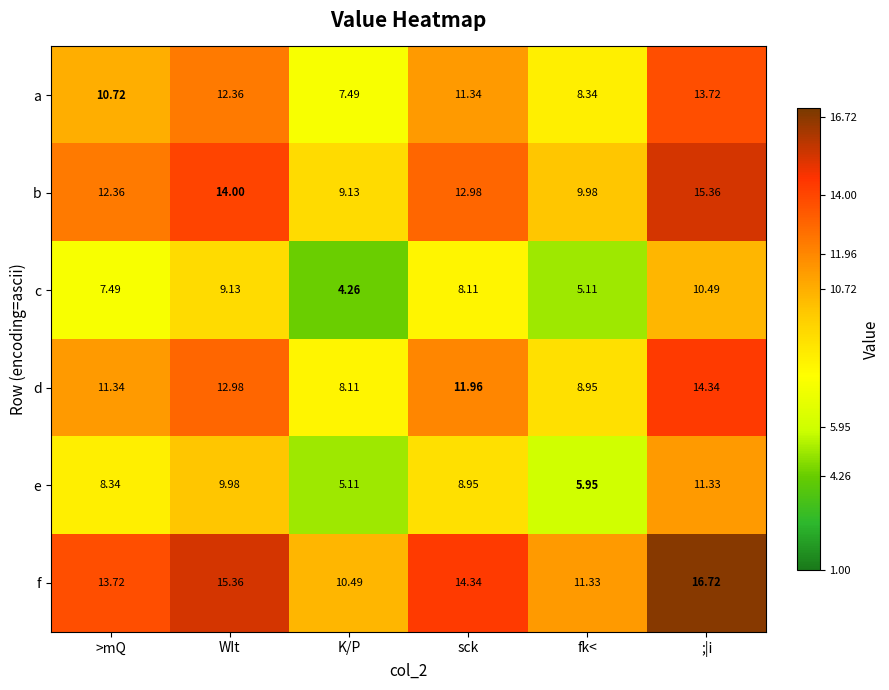

At which category is the sum across all series the highest?

;|i